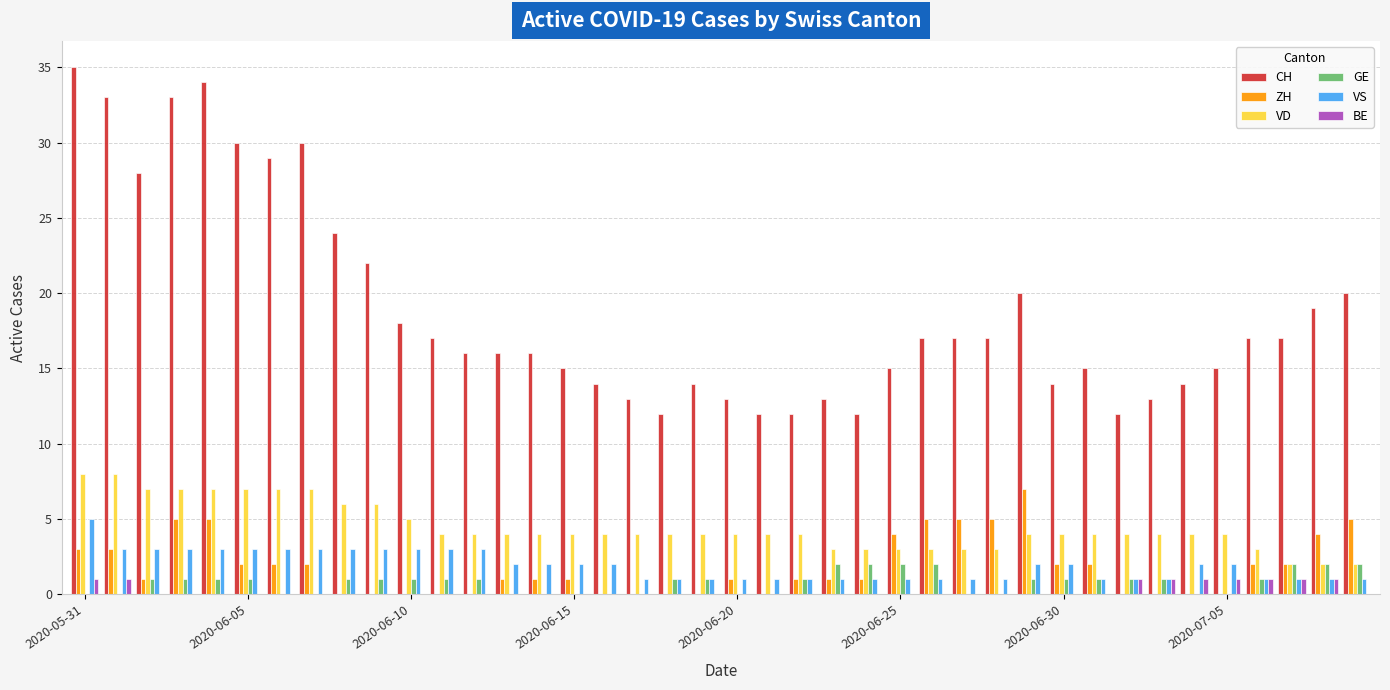

How many data points does each series have?

40